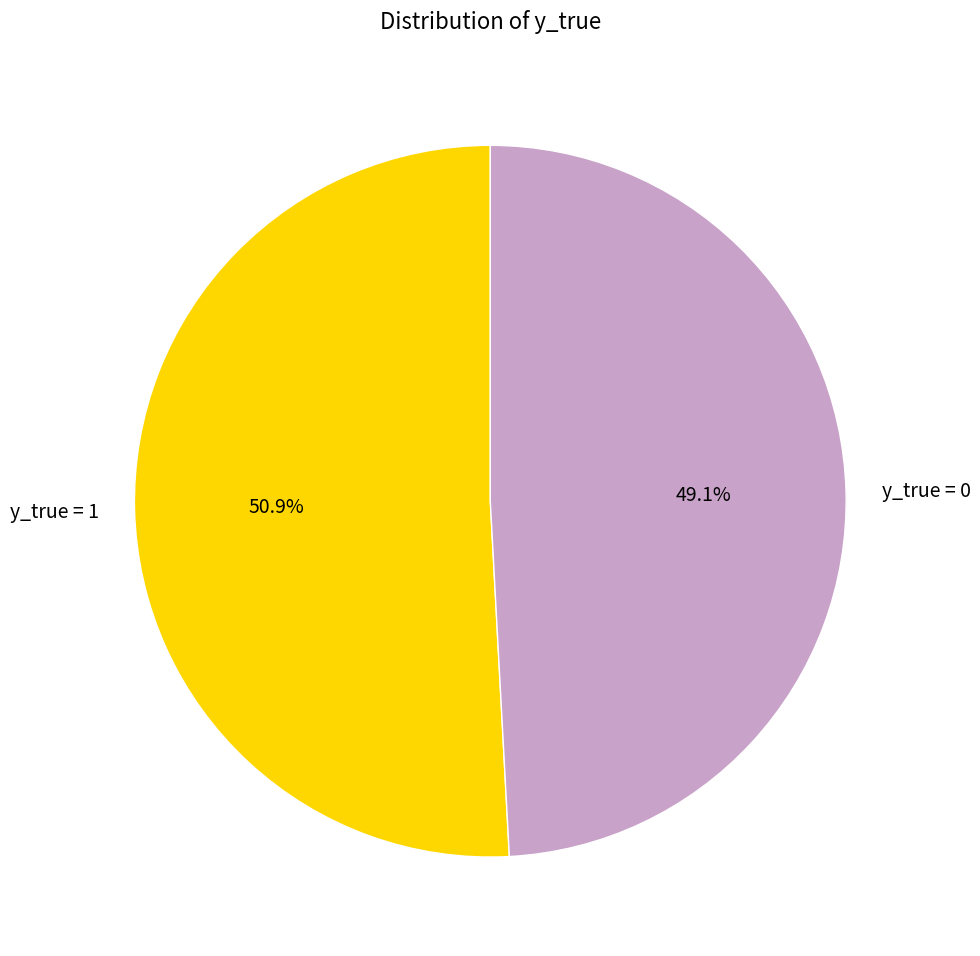

Rank the categories by value from lowest to highest.

y_true = 0, y_true = 1